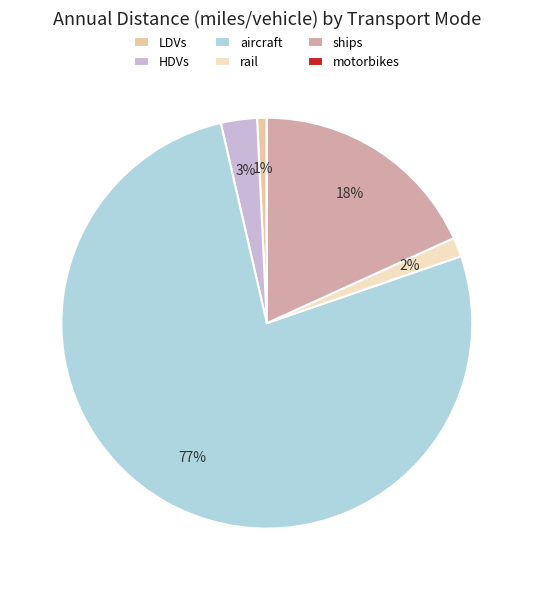

How many segments does this pie chart have?

6